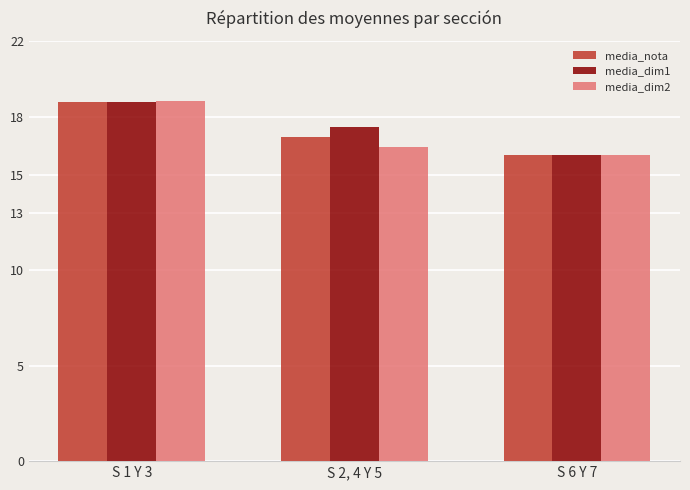

What is the average value of the media_dim2 series?

17.1